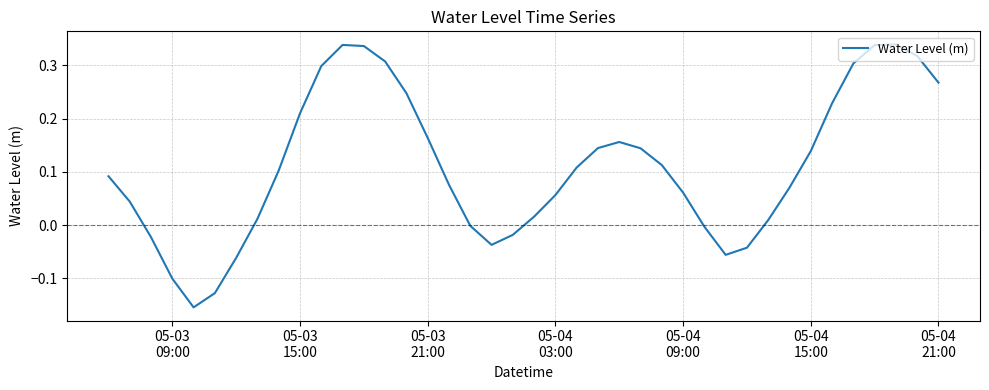

What is the difference between the maximum and minimum values?

0.5